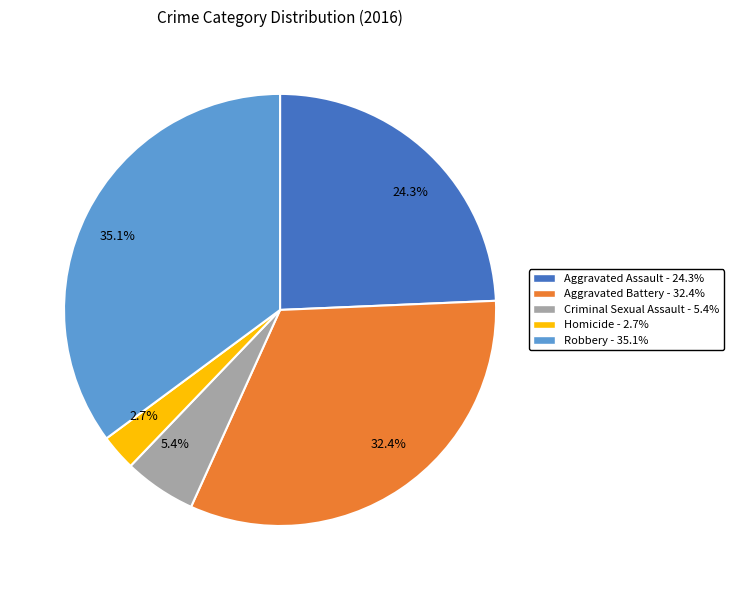

Which slice is the smallest?

Homicide